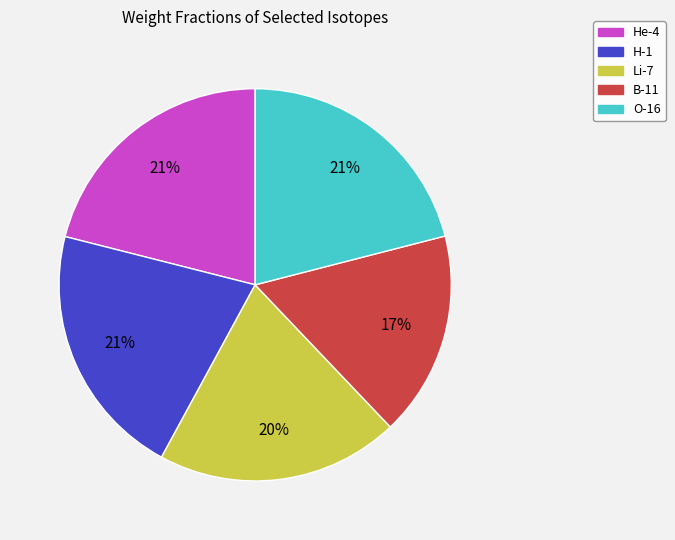

Count the number of slices in the pie.

5